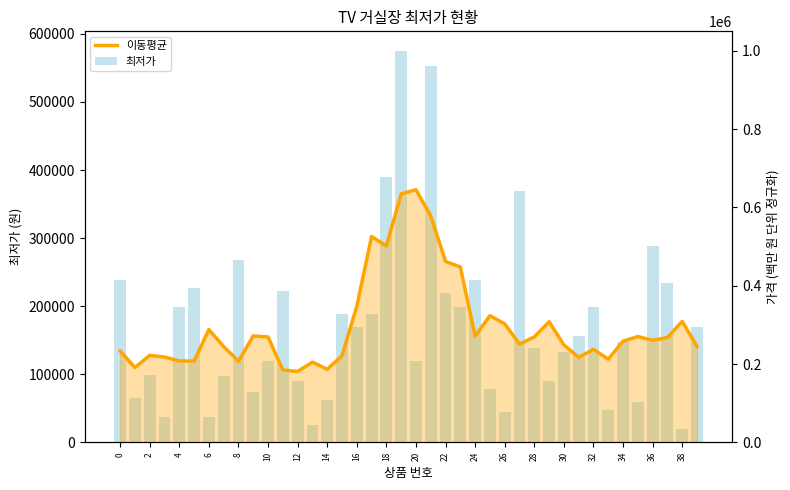

Count the number of data series in this chart.

2